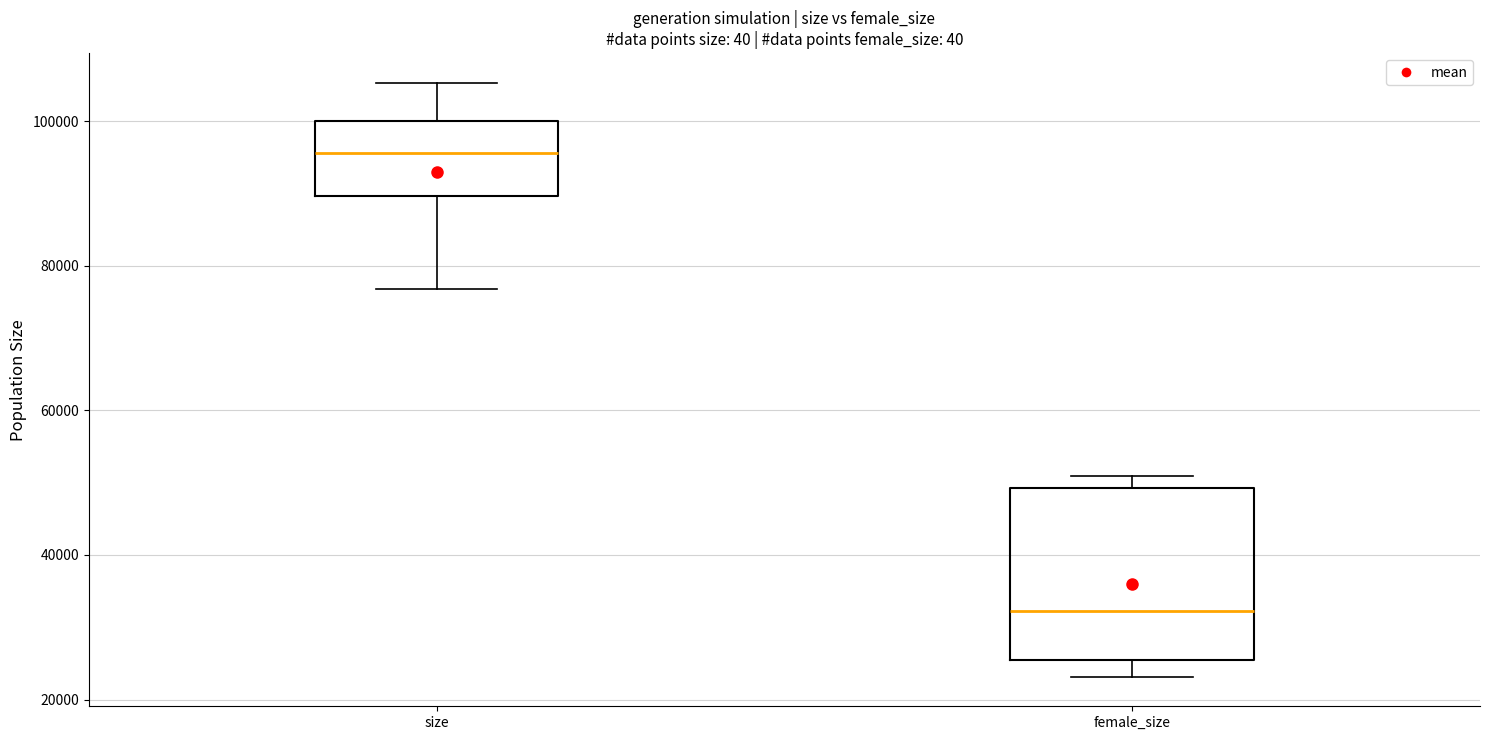

Where is the upper edge of the box for size on the y-axis? The values are not printed on the chart, so give them approximately, as read against the axis.

100000